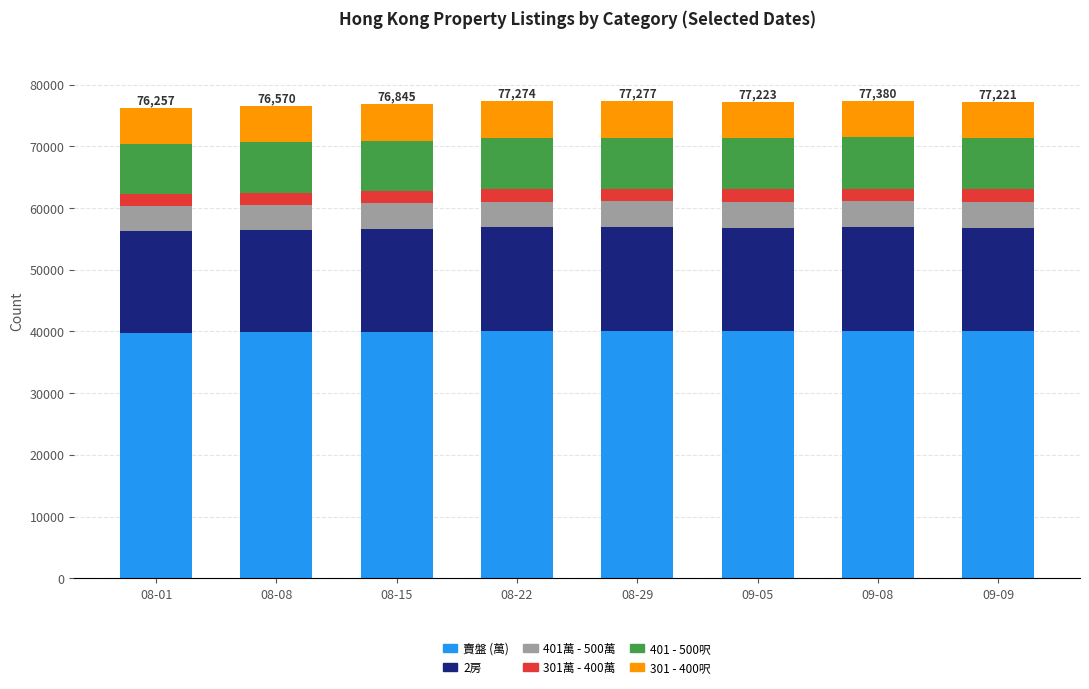

What is the minimum value for 賣盤 (萬)?

39757